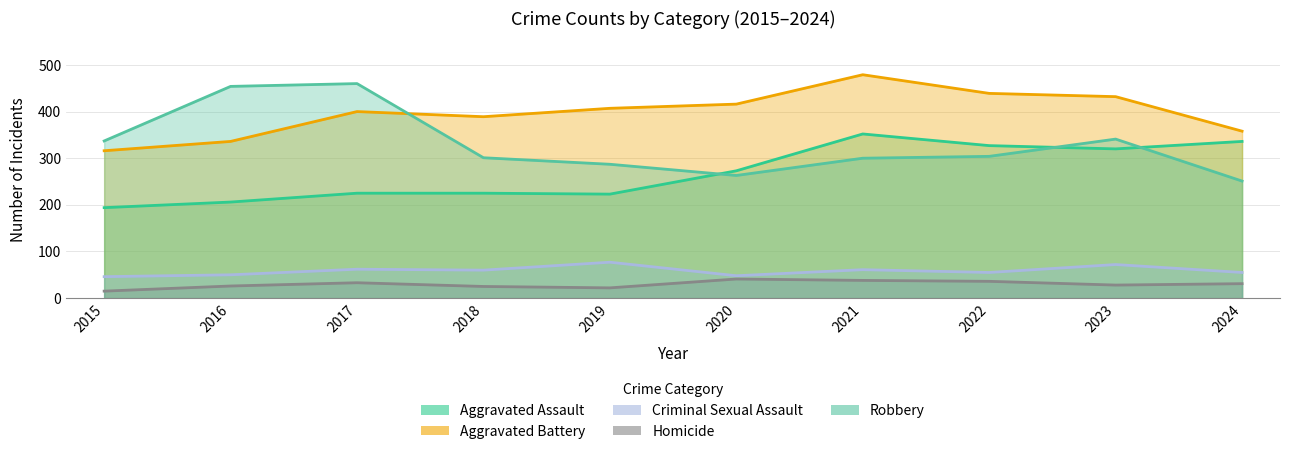

Reading right to left, transcribe all the data shown in this chart.

Aggravated Assault: 336	320	327	352	273	223	225	225	206	194
Aggravated Battery: 358	432	439	479	416	407	389	400	336	316
Criminal Sexual Assault: 55	72	55	61	48	77	60	62	50	46
Homicide: 31	28	36	38	41	22	25	33	26	15
Robbery: 251	341	304	300	263	287	301	460	454	337